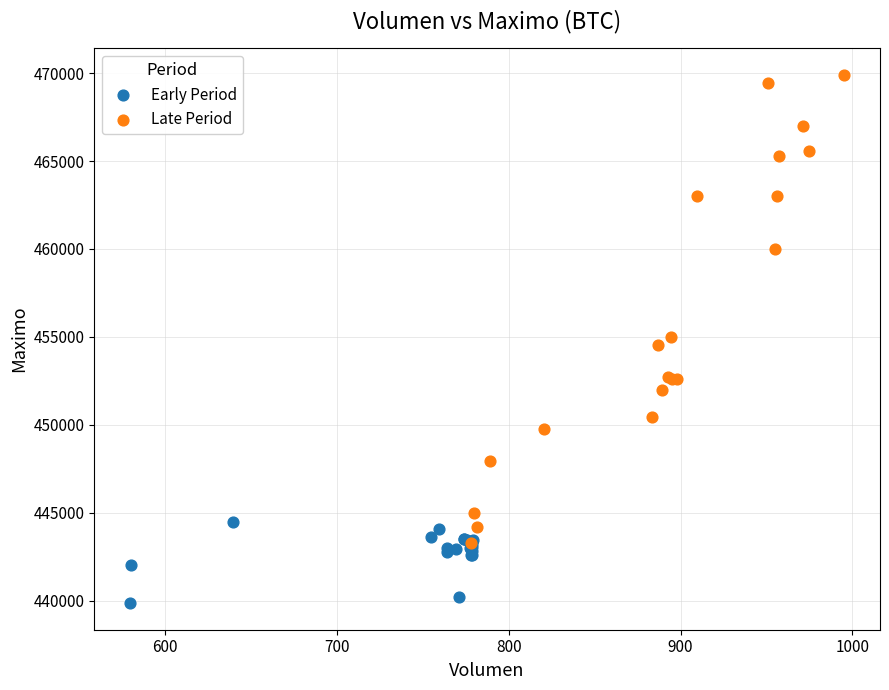

Which series has the widest spread of Y values?

Late Period